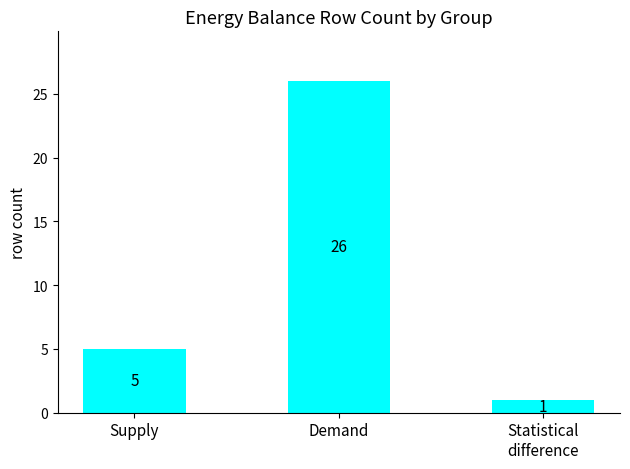

Where is the data nearest to the value 13?

Supply